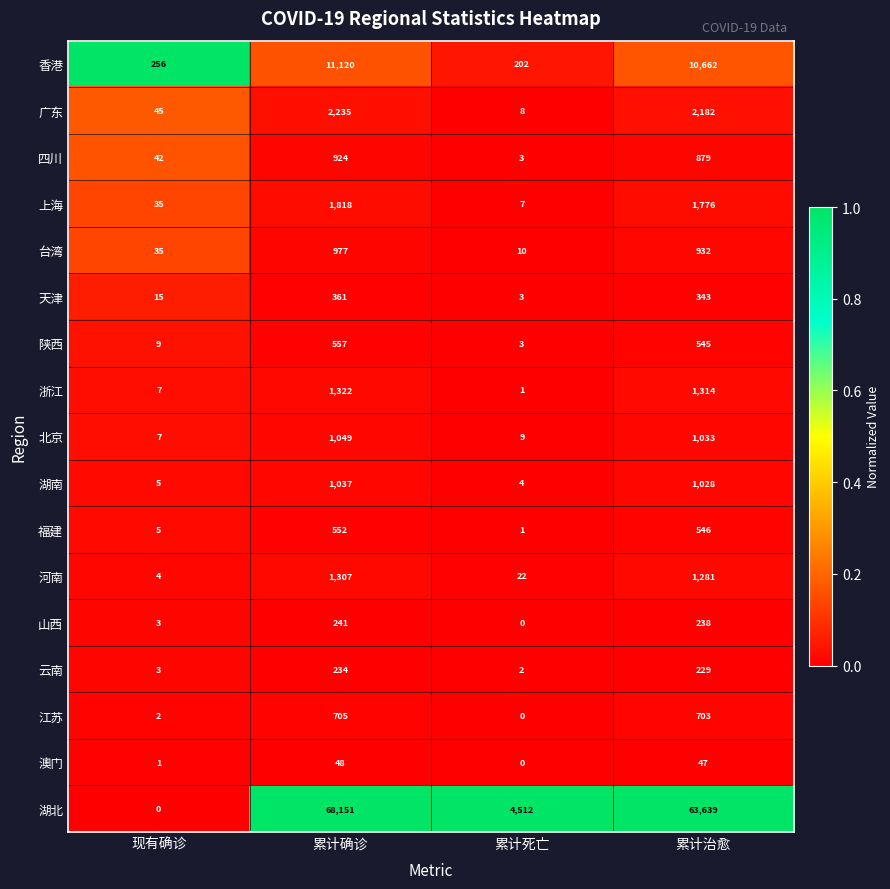

What is the sum of all 福建 values?

1104